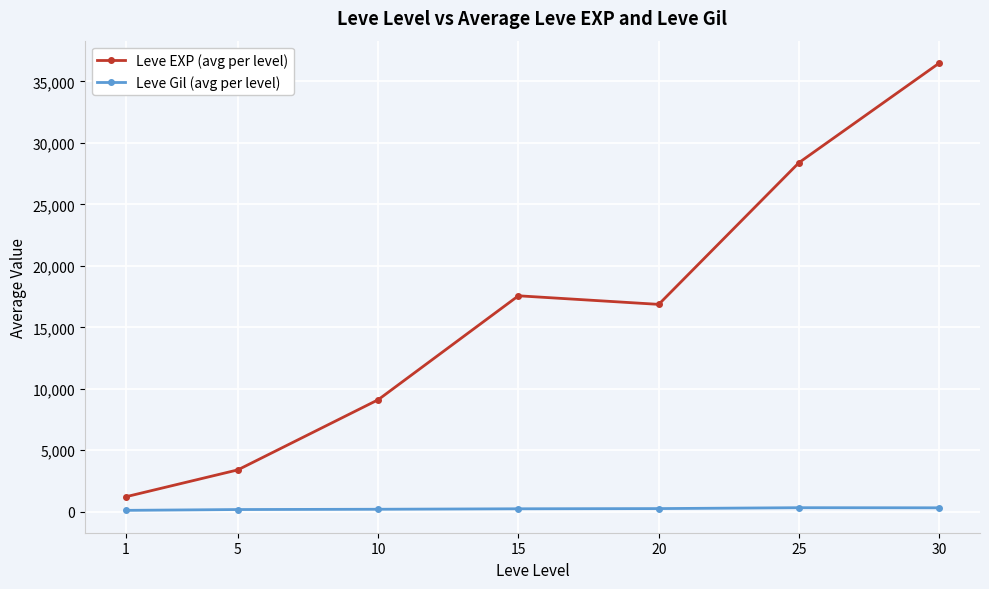

What is the maximum value shown in the chart?

36492.5